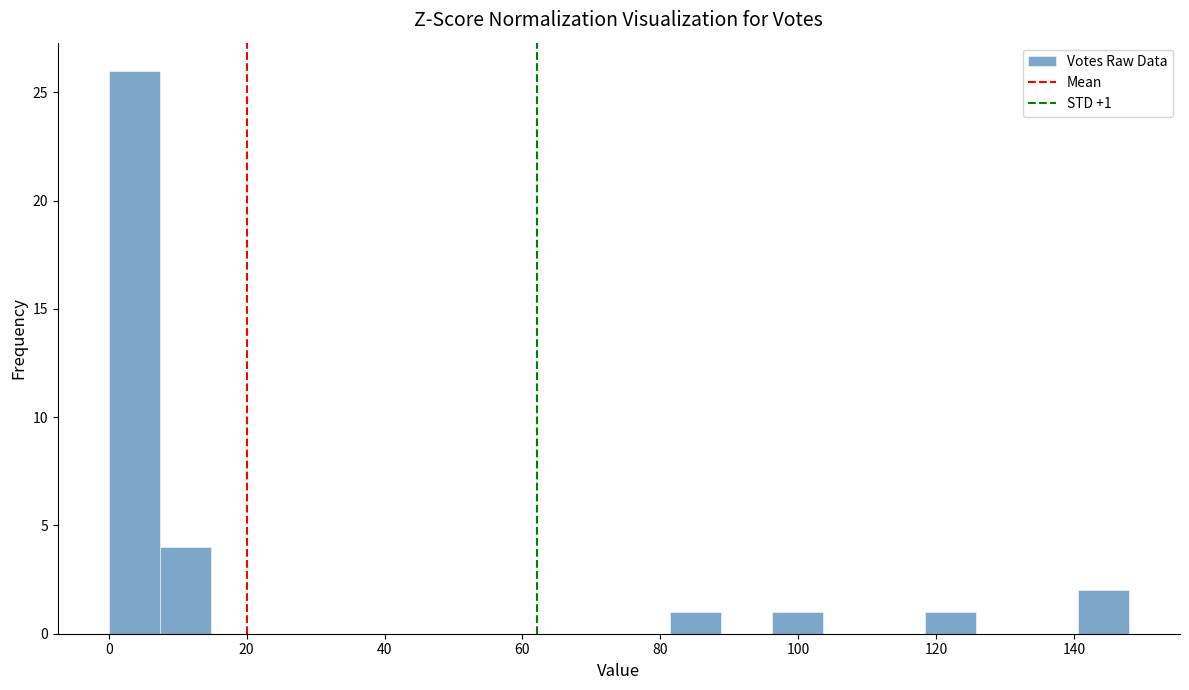

Around what value on the x-axis is the tallest bar? Give the approximate position of its centre, as read against the axis.

4